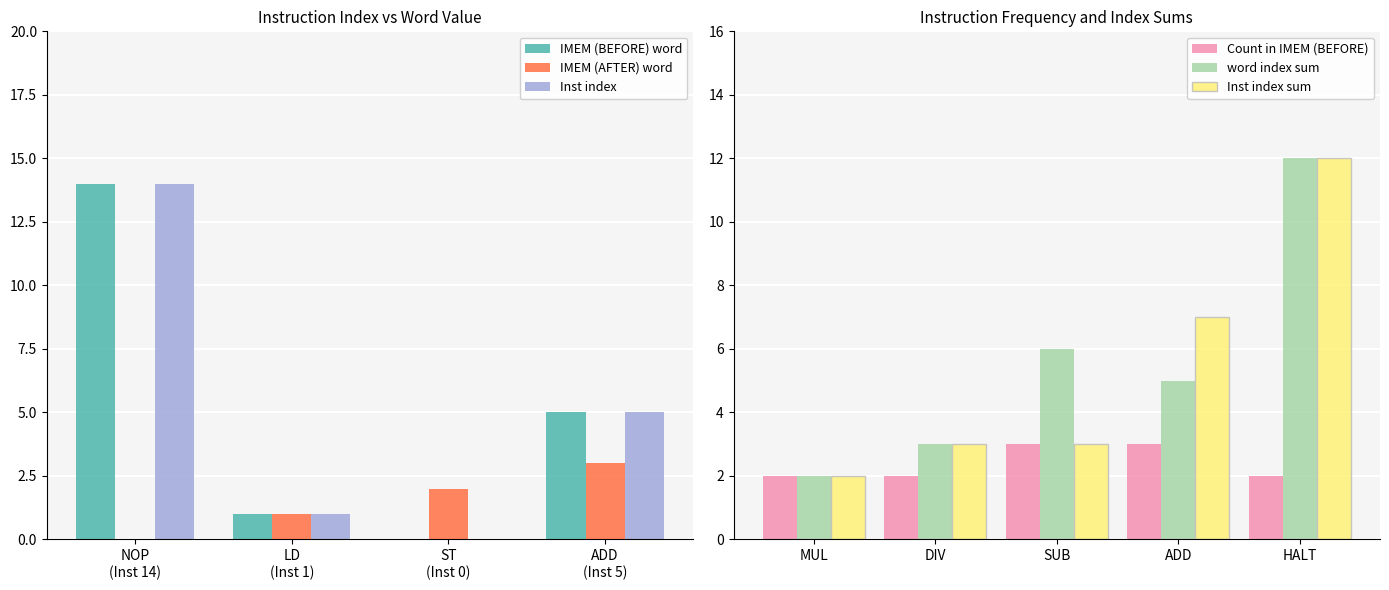

Does the chart contain stacked bars?

No